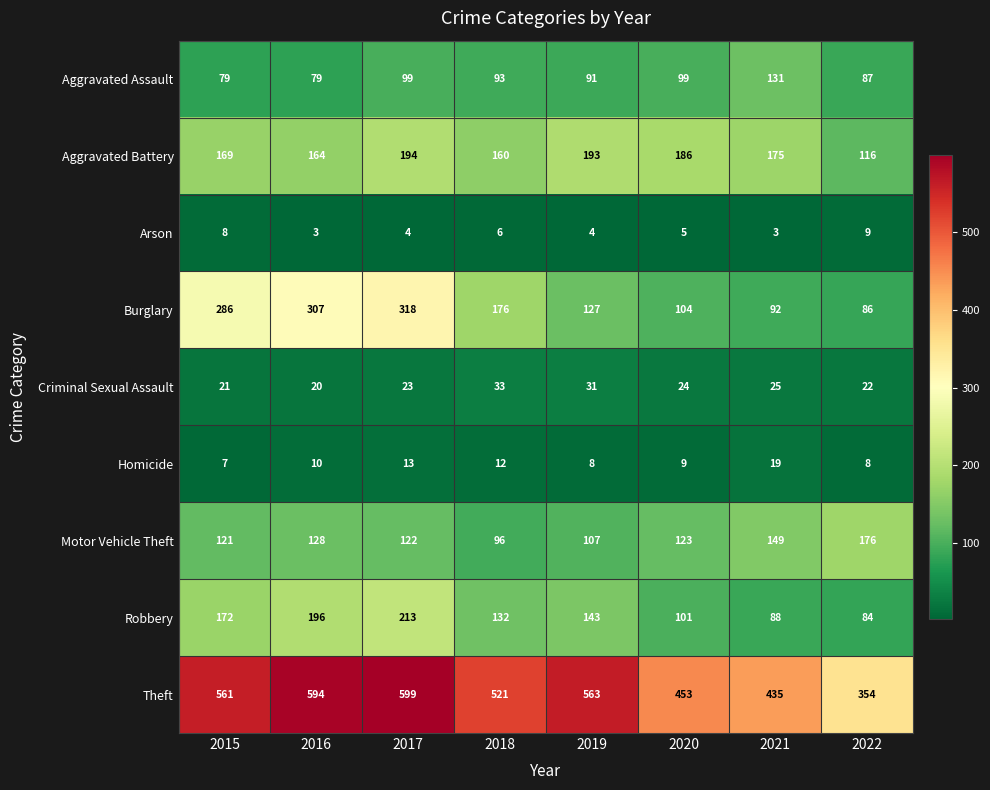

At which category is the sum across all series the highest?

2017